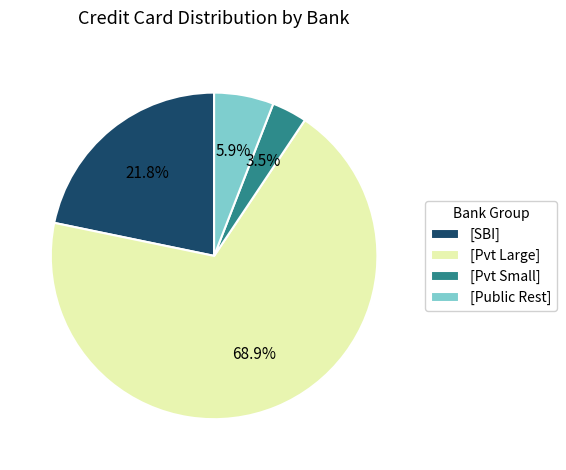

Which slice is the largest?

[Pvt Large]